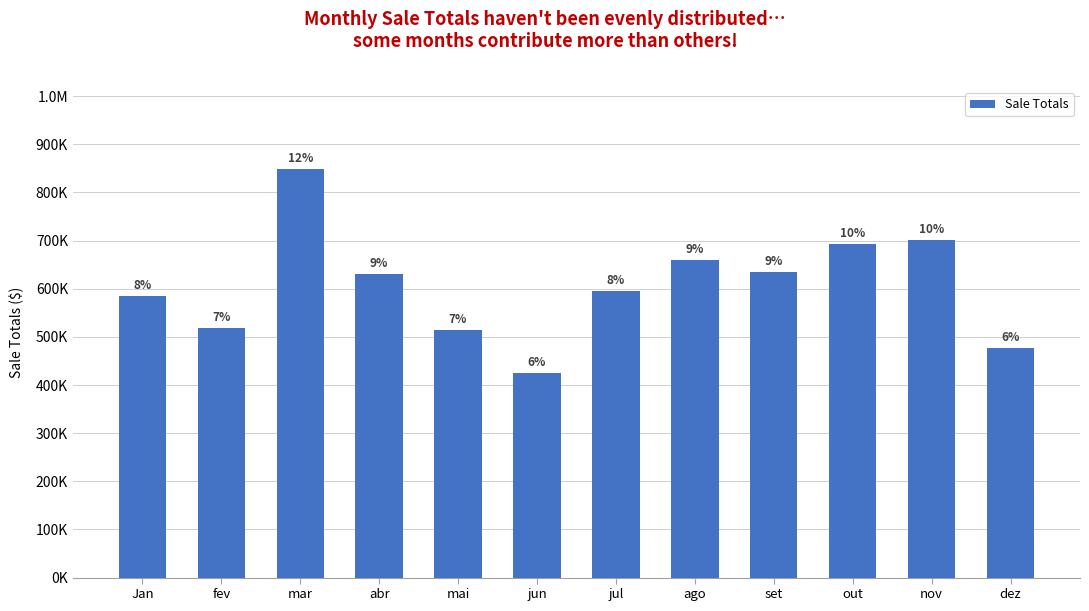

The value at jul is 595622.9. True or false?

True